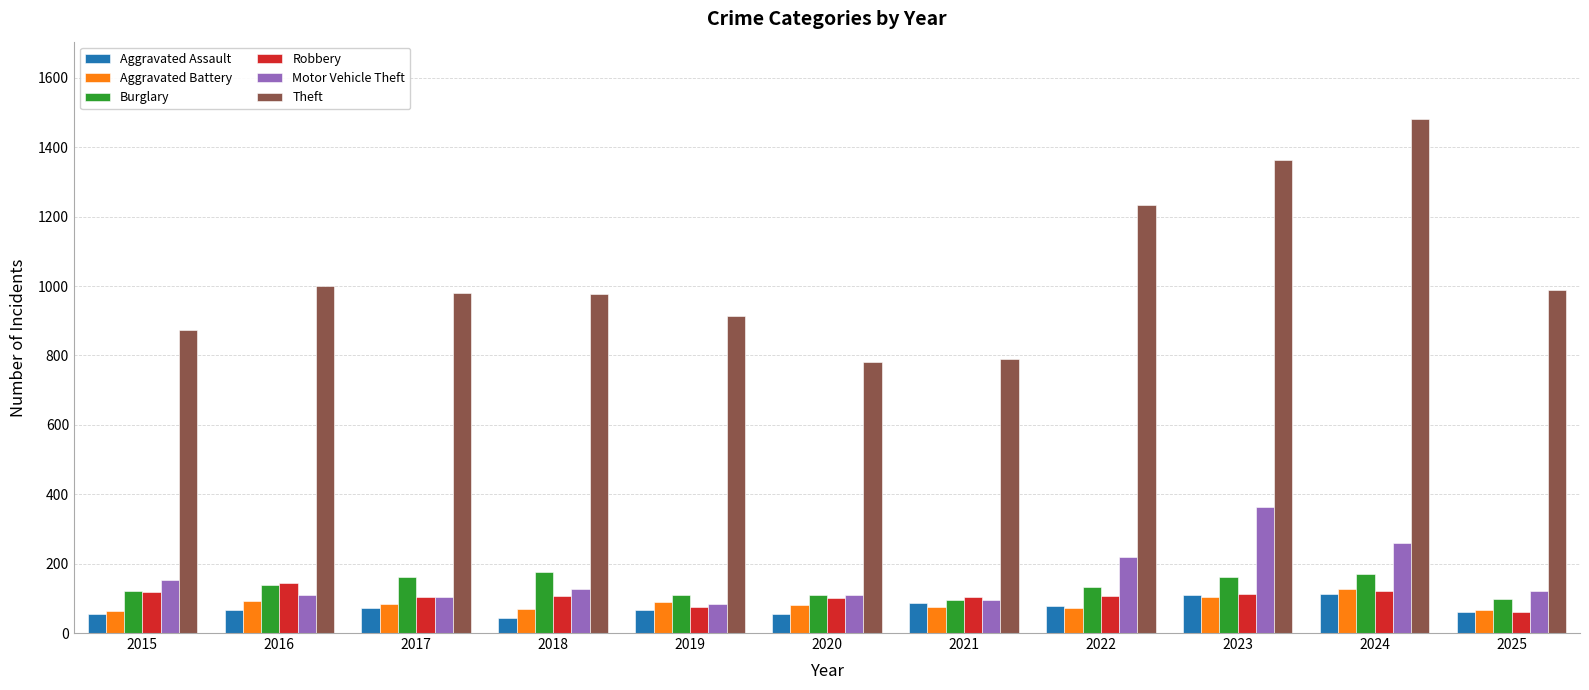

Are the bars horizontal?

No